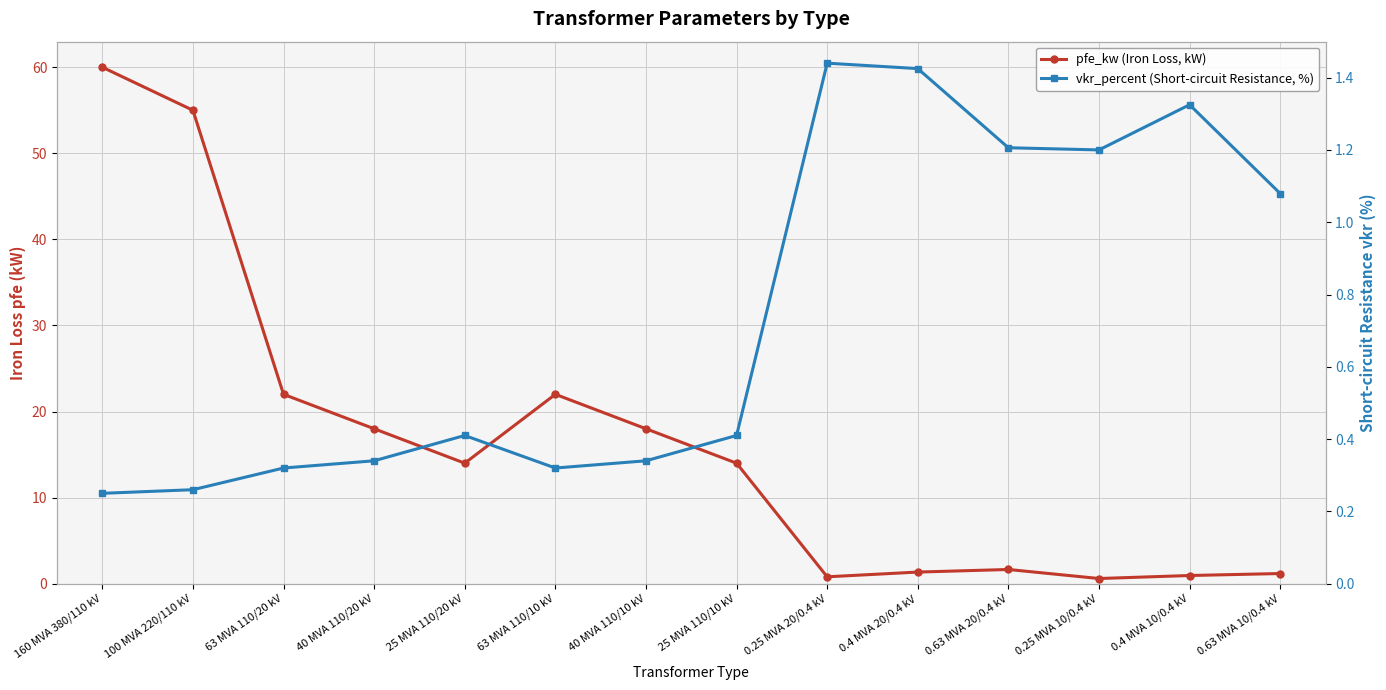

True or false: vkr_percent (Short-circuit Resistance, %) has more than 0 interior local peaks.

True